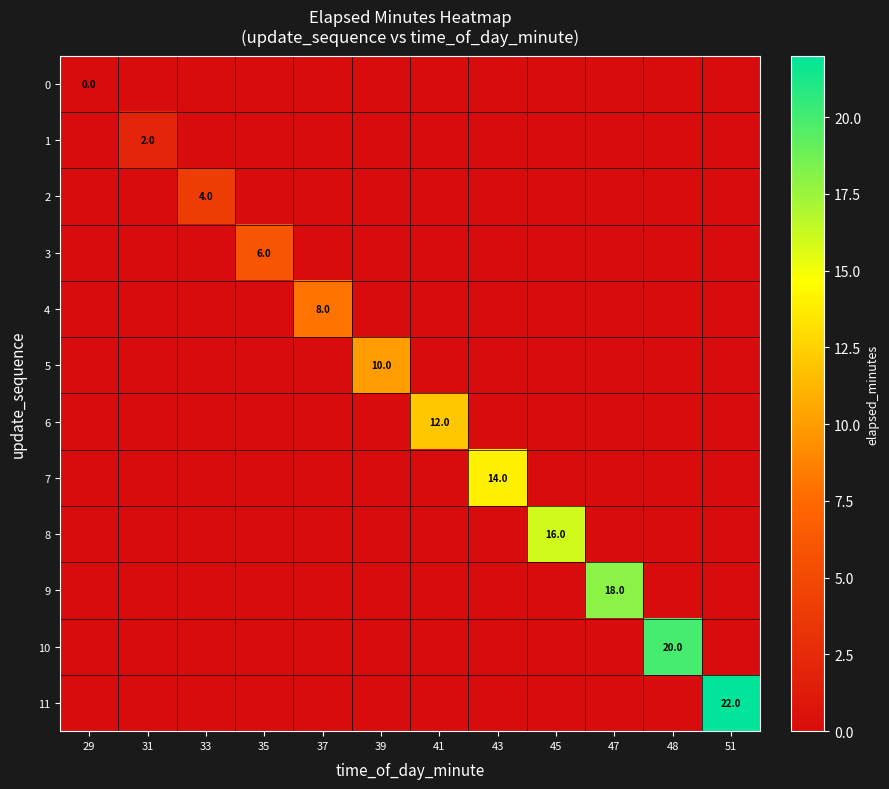

Is the value of 10 at 51 greater than the value of 9 at 47?

No